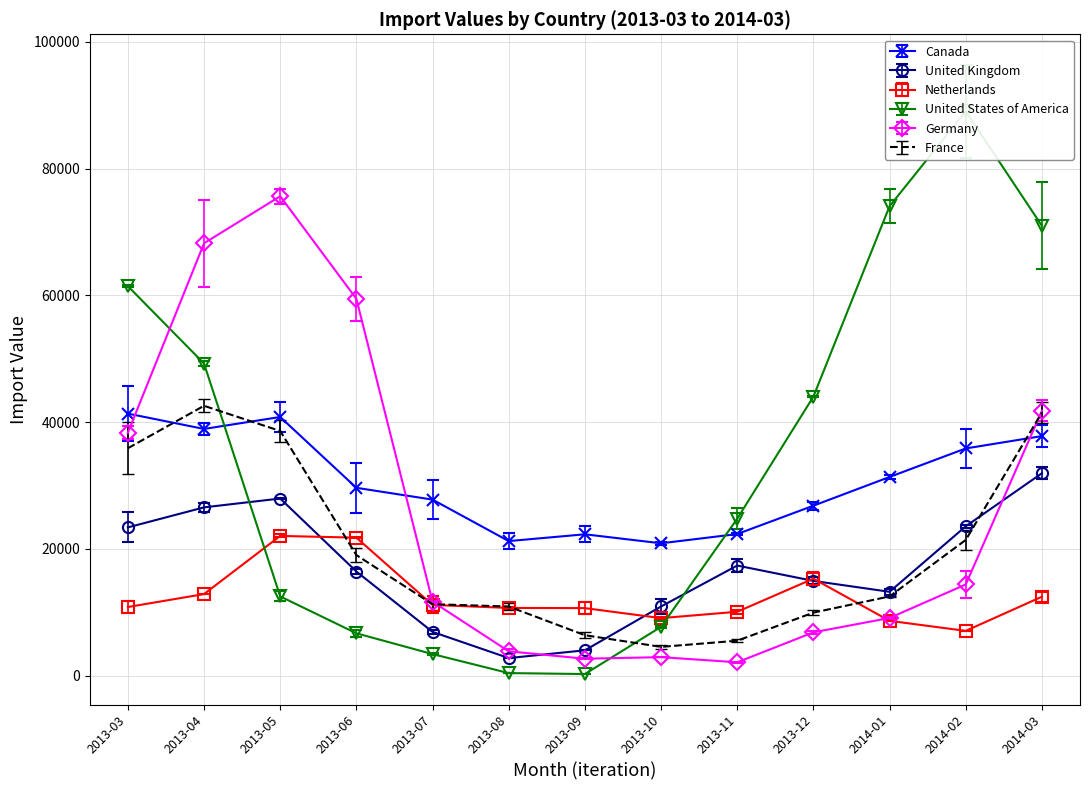

Reading left to right, list all the values displayed in this chart.

Canada: 2013-03=41342	2013-04=38924	2013-05=40810	2013-06=29639	2013-07=27776	2013-08=21236	2013-09=22306	2013-10=20886	2013-11=22346	2013-12=26817	2014-01=31349	2014-02=35849	2014-03=37795
United Kingdom: 2013-03=23395	2013-04=26556	2013-05=27949	2013-06=16433	2013-07=6912	2013-08=2782	2013-09=4006	2013-10=10922	2013-11=17376	2013-12=14954	2014-01=13236	2014-02=23569	2014-03=31937
Netherlands: 2013-03=10835	2013-04=12877	2013-05=22050	2013-06=21777	2013-07=11165	2013-08=10692	2013-09=10661	2013-10=9083	2013-11=10087	2013-12=15309	2014-01=8655	2014-02=7073	2014-03=12463
United States of America: 2013-03=61450	2013-04=49237	2013-05=12510	2013-06=6689	2013-07=3410	2013-08=414	2013-09=263	2013-10=7713	2013-11=24768	2013-12=44023	2014-01=74055	2014-02=89030	2014-03=70961
Germany: 2013-03=38320	2013-04=68207	2013-05=75632	2013-06=59444	2013-07=11677	2013-08=3850	2013-09=2680	2013-10=2930	2013-11=2118	2013-12=6843	2014-01=9108	2014-02=14392	2014-03=41799
France: 2013-03=35881	2013-04=42575	2013-05=38602	2013-06=19025	2013-07=11284	2013-08=10916	2013-09=6389	2013-10=4549	2013-11=5520	2013-12=9952	2014-01=12506	2014-02=21418	2014-03=41519